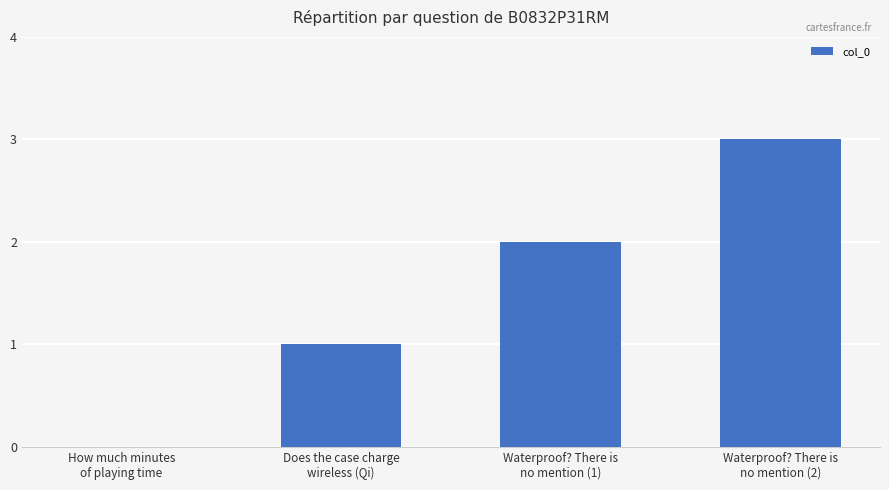

What is the maximum value shown in the chart?

3